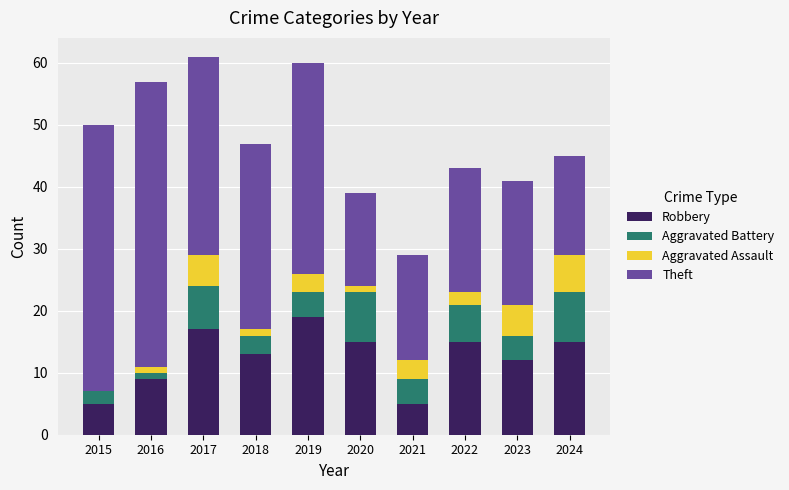

What is the total value across all series at 2024?

45